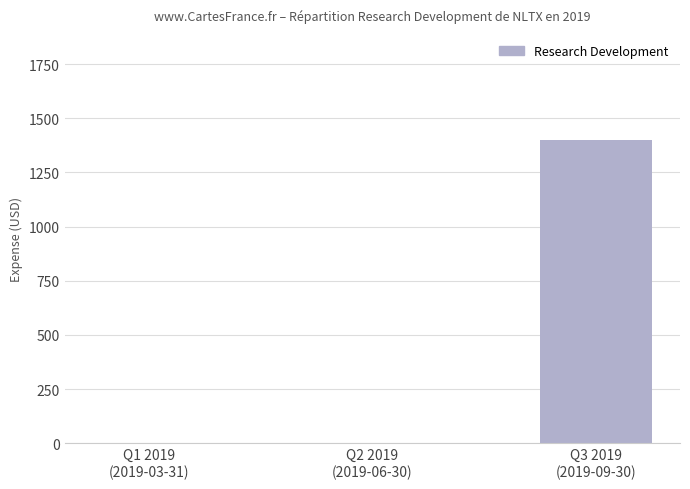

What is the greatest value displayed?

1400